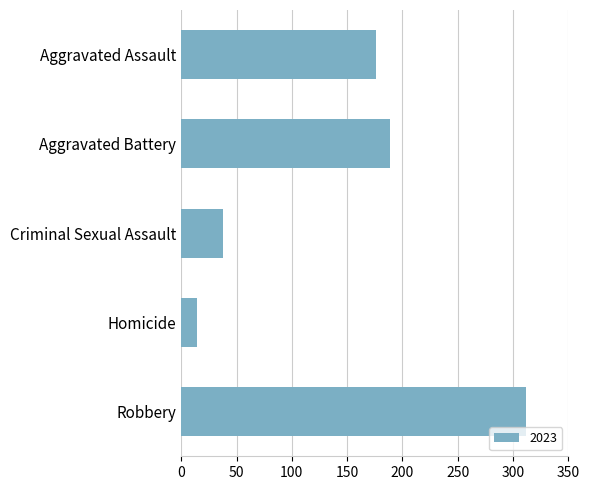

At which category does the chart reach its peak across all series?

Robbery